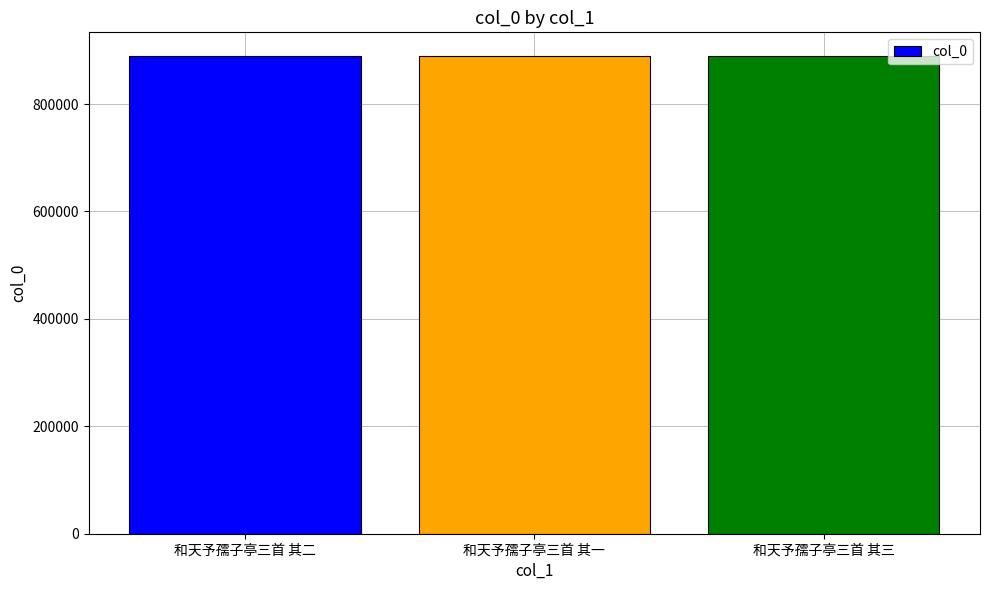

The chart shows a value of 889081 at 和天予孺子亭三首 其一. True or false?

True